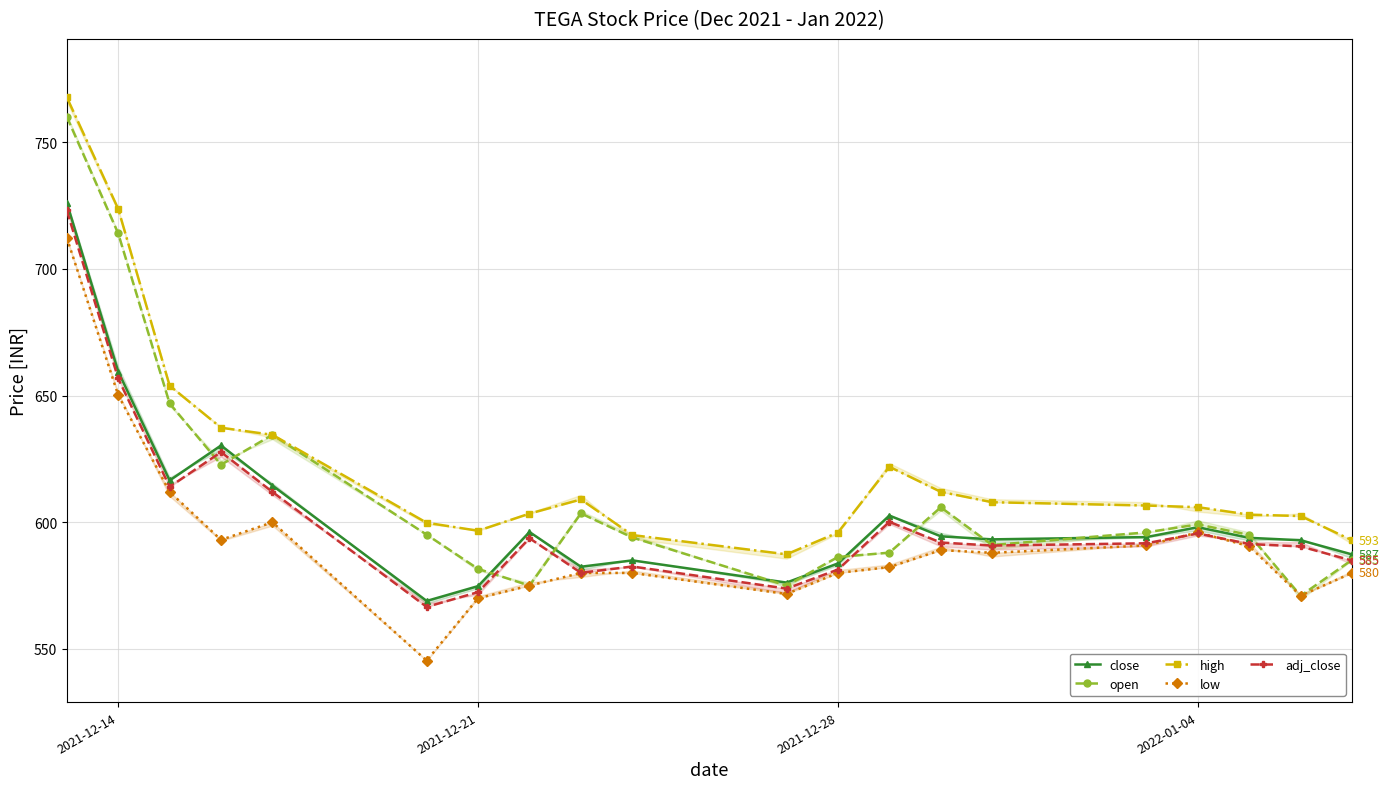

What is the sum of the open values at 6 and 14?

1172.6